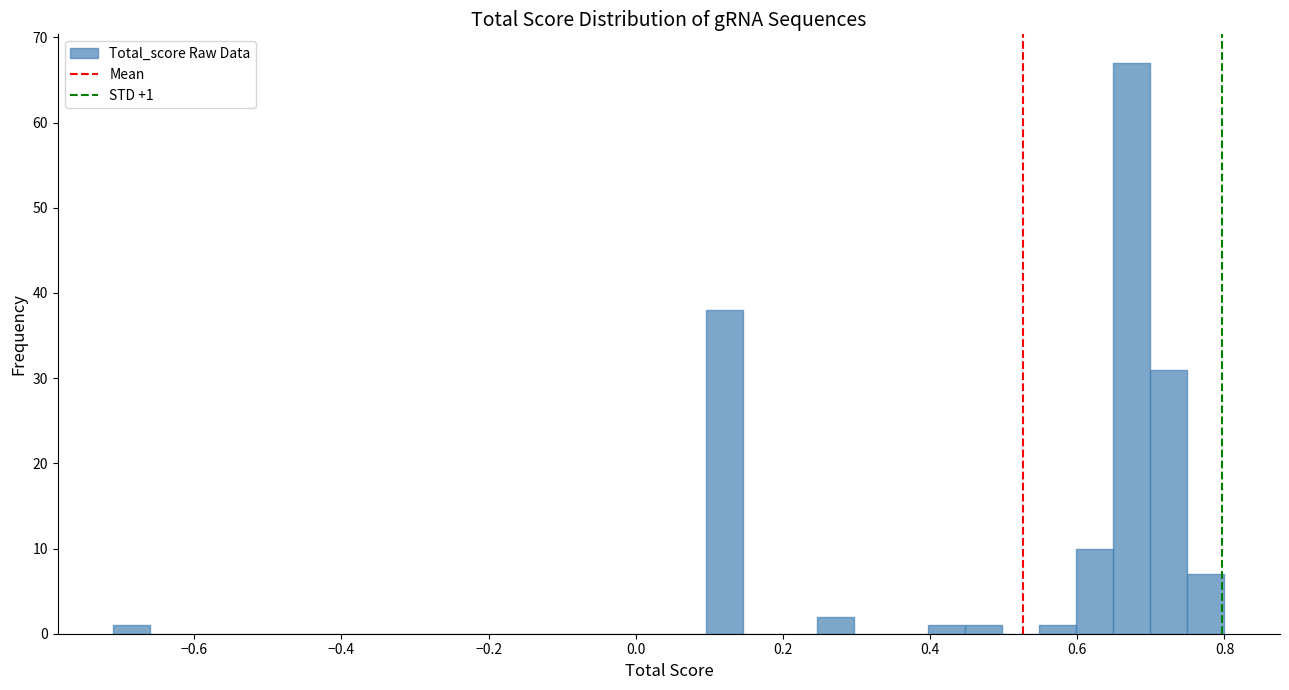

Around what value on the x-axis is the tallest bar? Give the approximate position of its centre, as read against the axis.

0.68